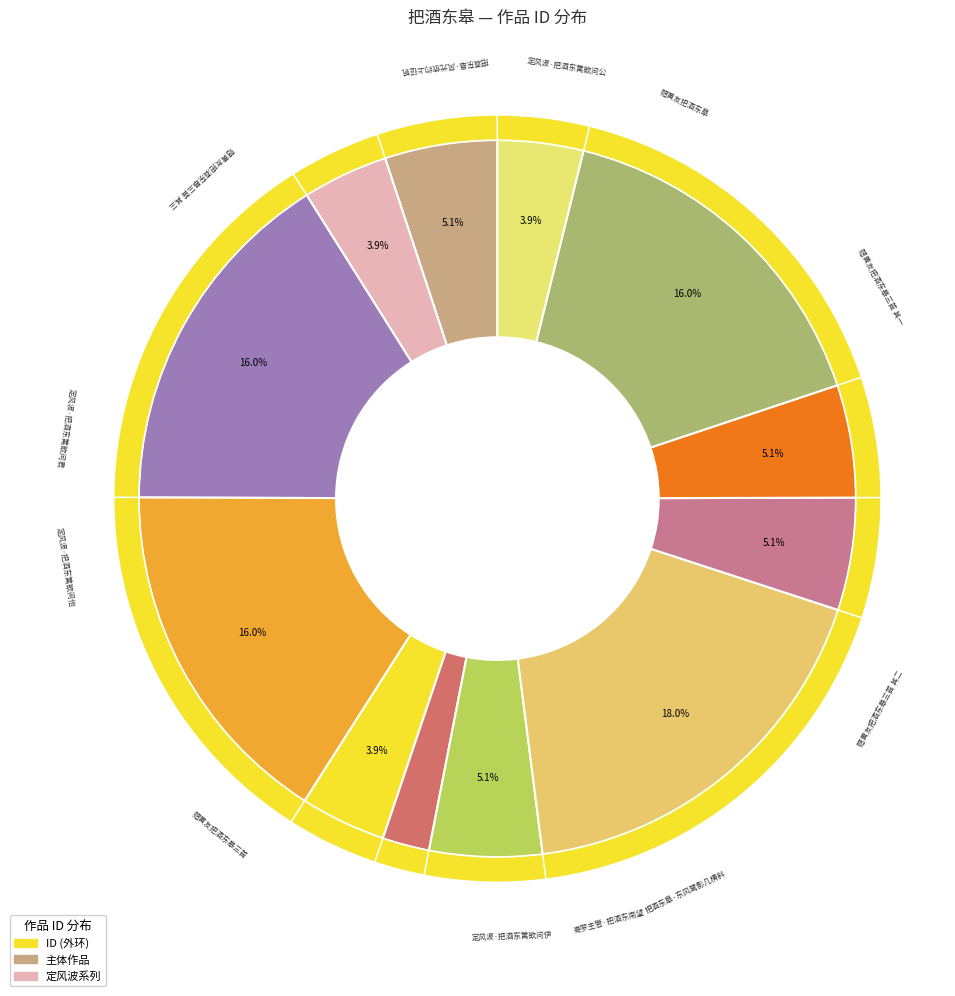

How many segments does this pie chart have?

12